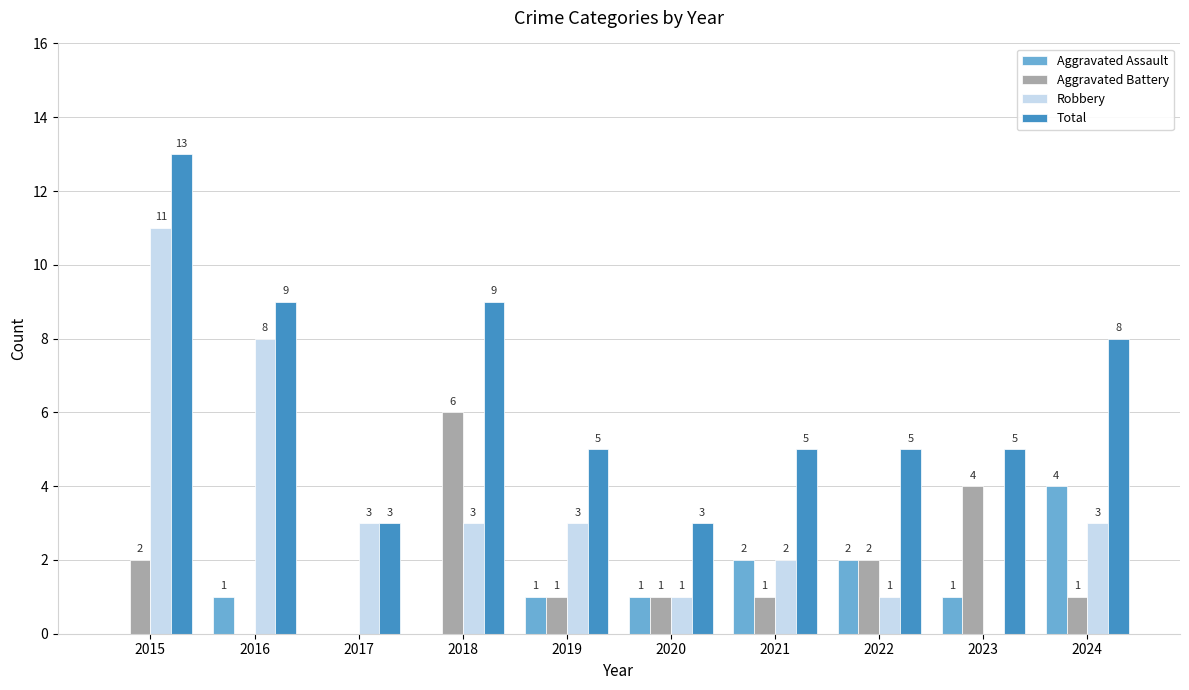

Is the value of Aggravated Assault at 2016 greater than the value of Total at 2019?

No